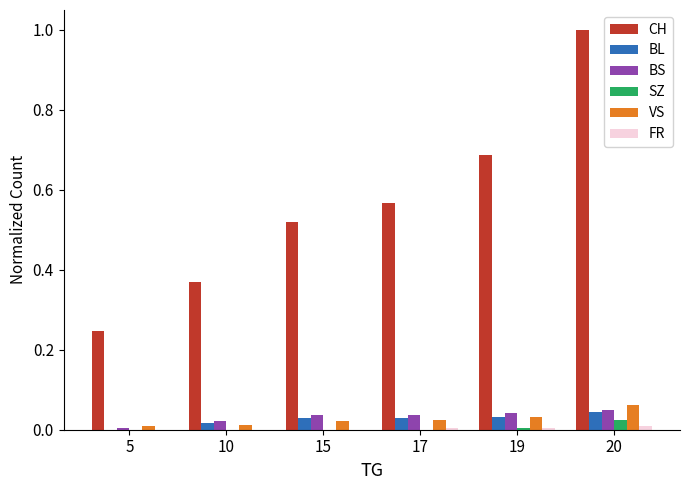

Which series has the largest total across all categories?

CH